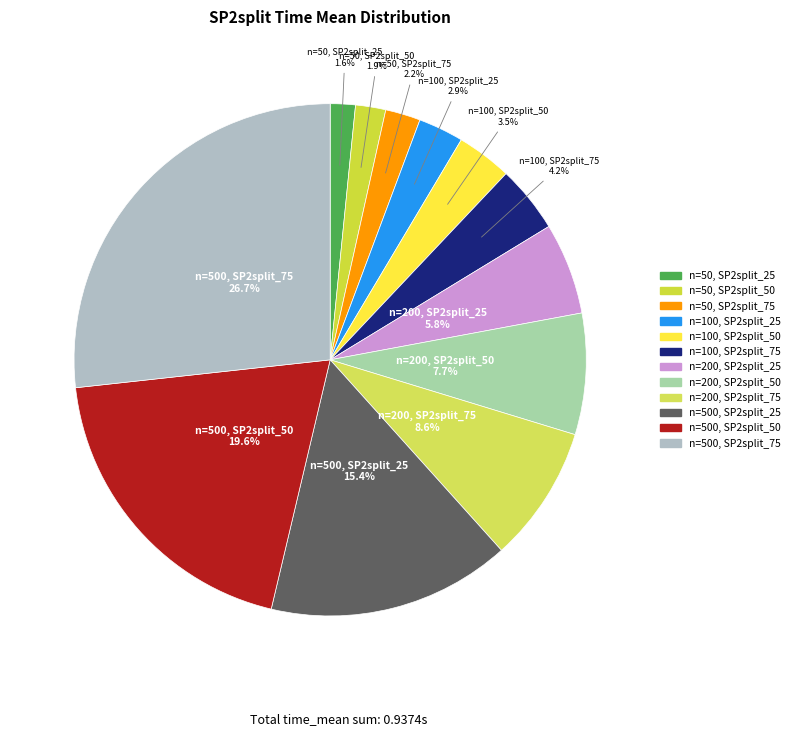

Count the number of slices in the pie.

12